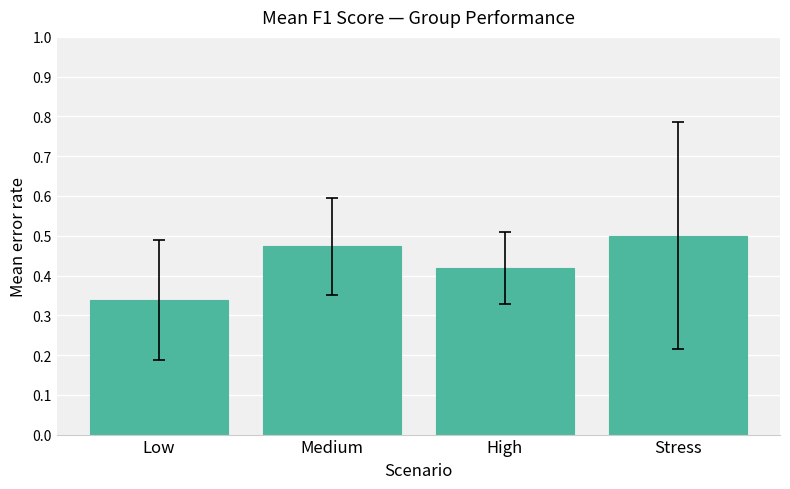

Which has a higher value, Medium or Stress?

Stress